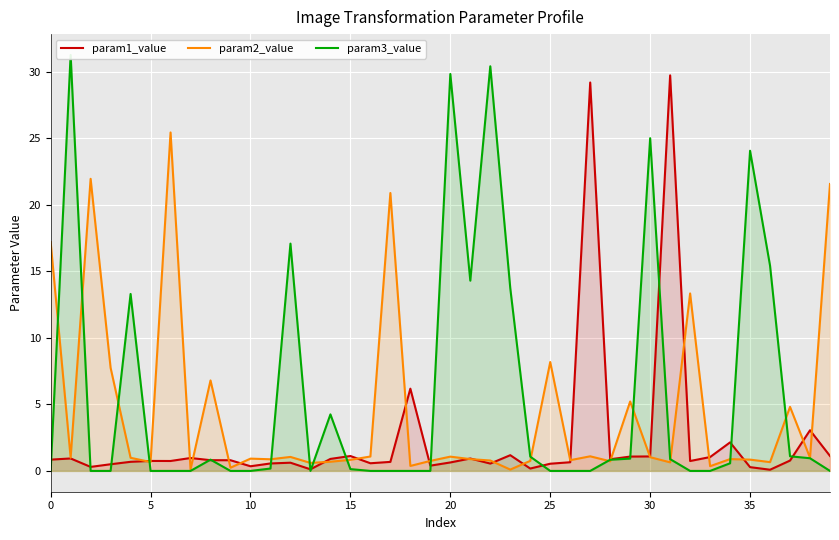

True or false: param1_value has a value of 1.1 at 30.

True